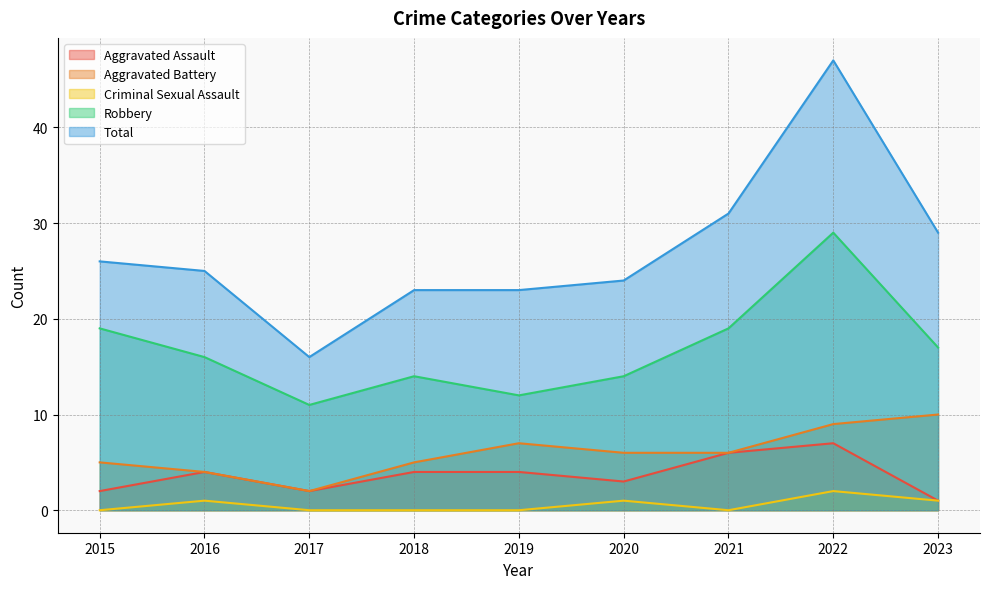

Which series changed the most between 2017 and 2021?

Total